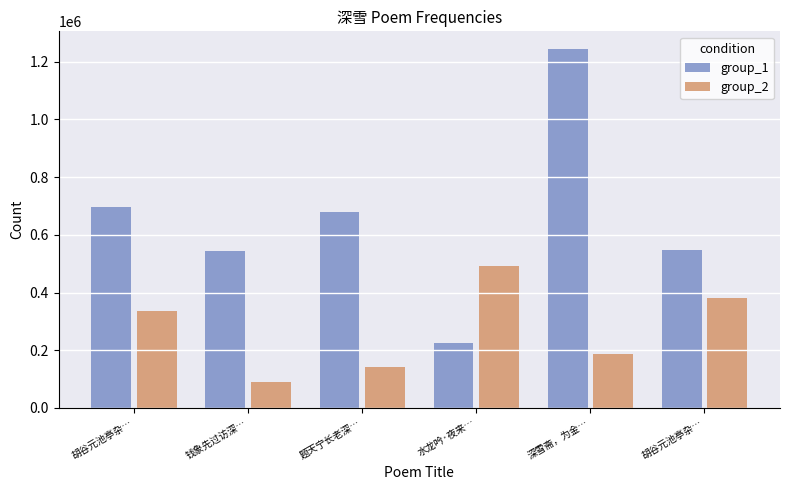

What are all the series names shown in the legend?

group_1, group_2